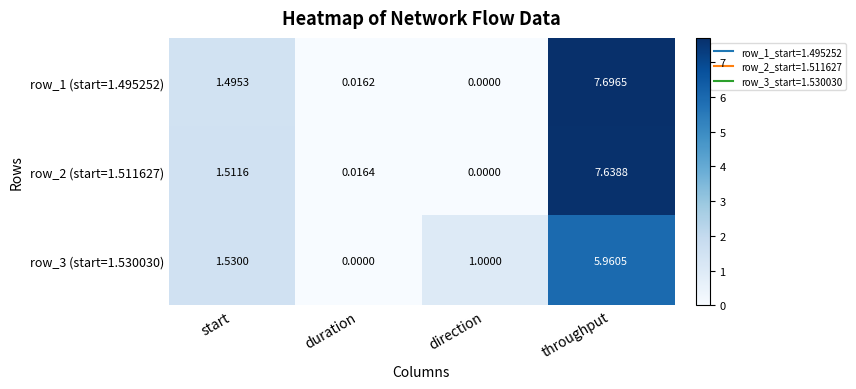

Rank the categories by row_3 (start=1.530030) value from highest to lowest.

throughput, start, direction, duration